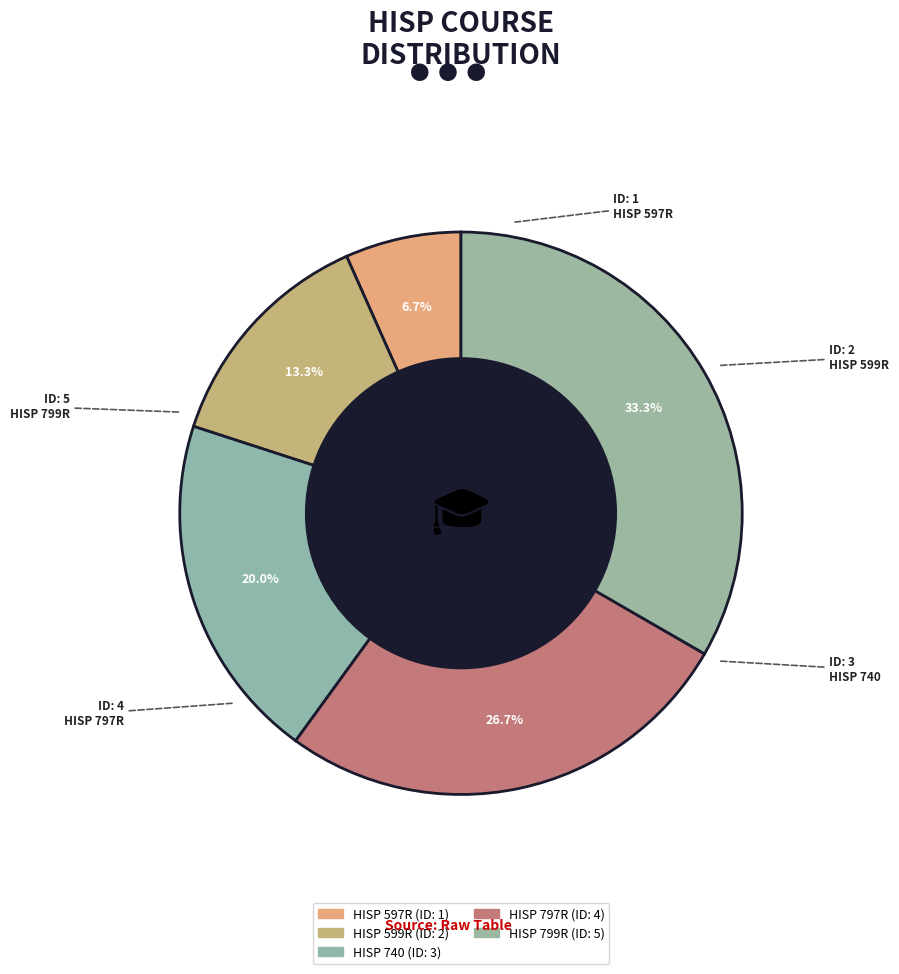

How many slices are in this pie chart?

5